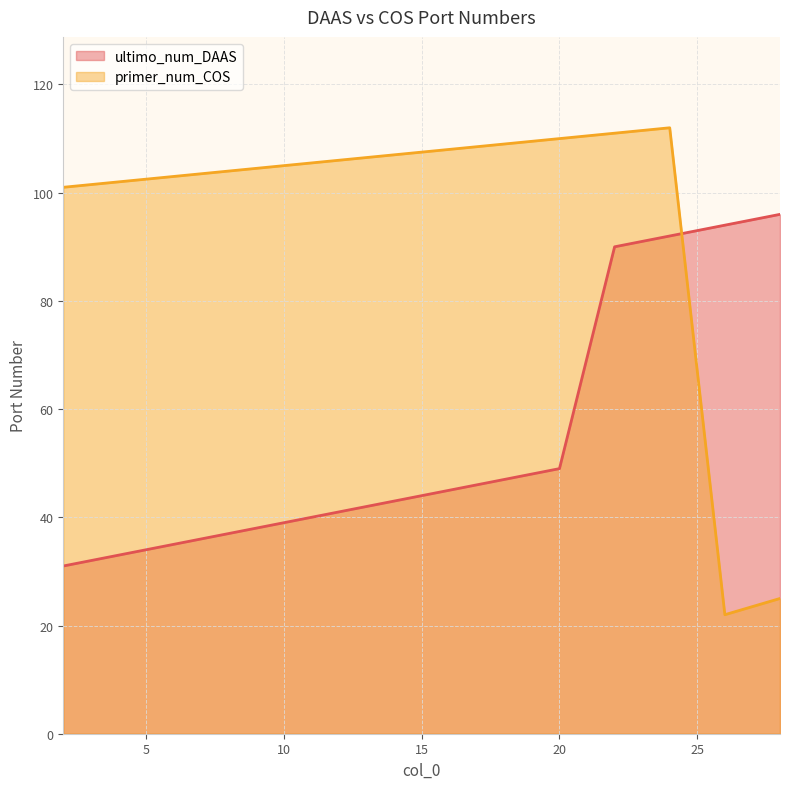

Rank the categories by primer_num_COS value from lowest to highest.

26, 28, 2, 4, 6, 8, 10, 12, 14, 16, 18, 20, 22, 24